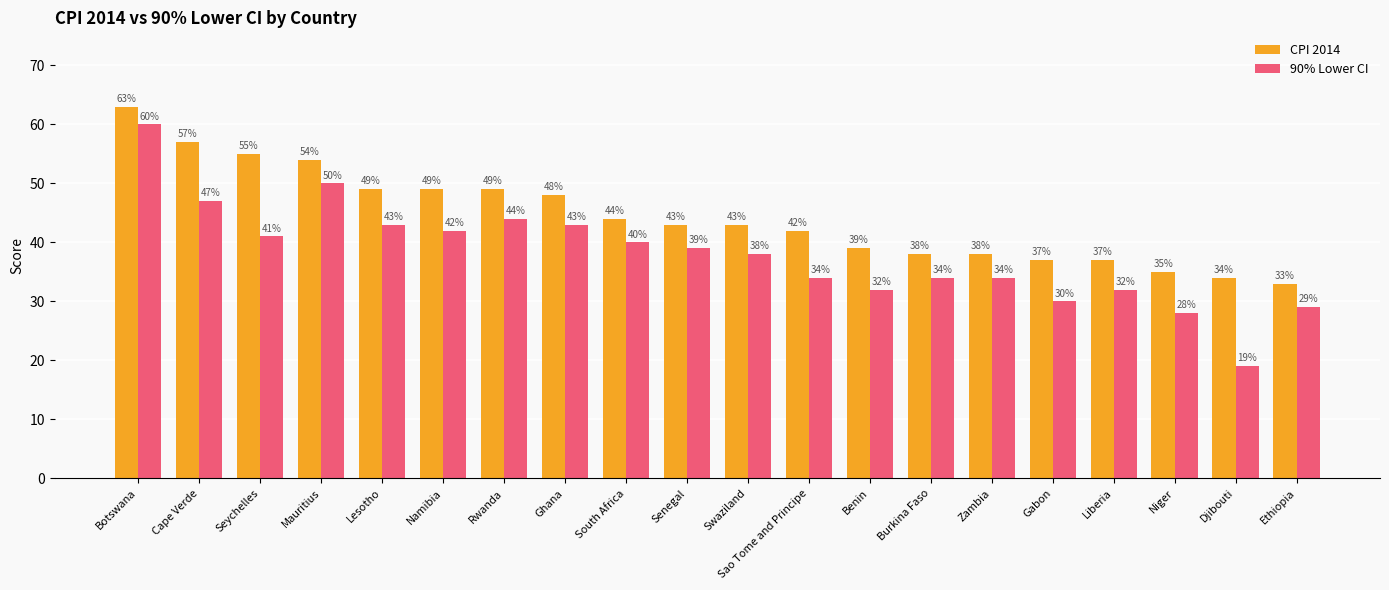

What is the difference between the maximum and minimum values in the CPI 2014 series?

30